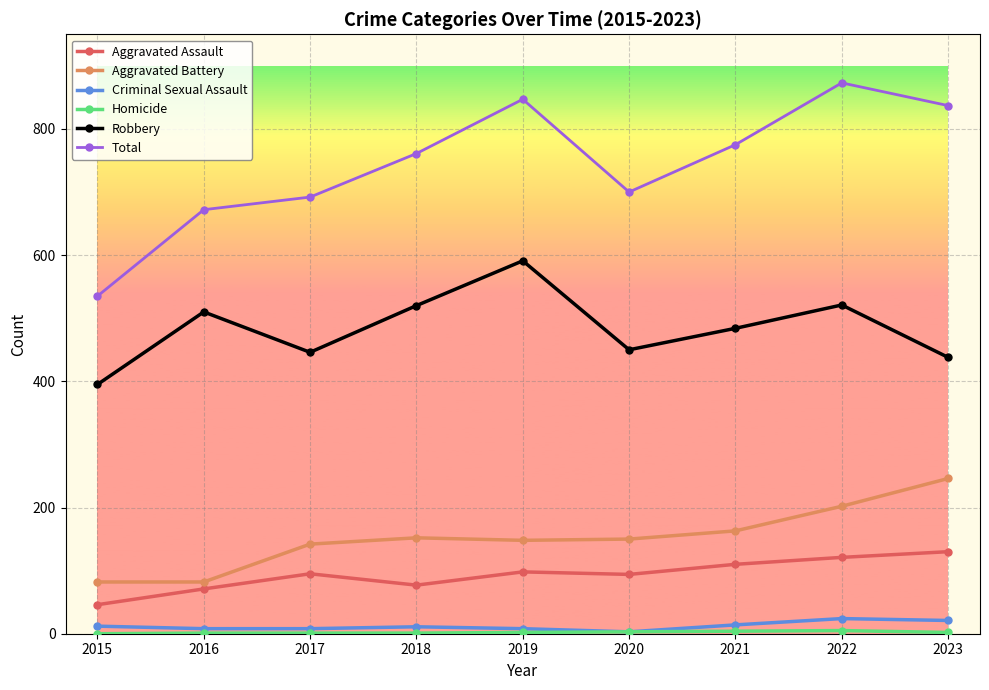

True or false: Total and Aggravated Assault intersect in this chart.

False